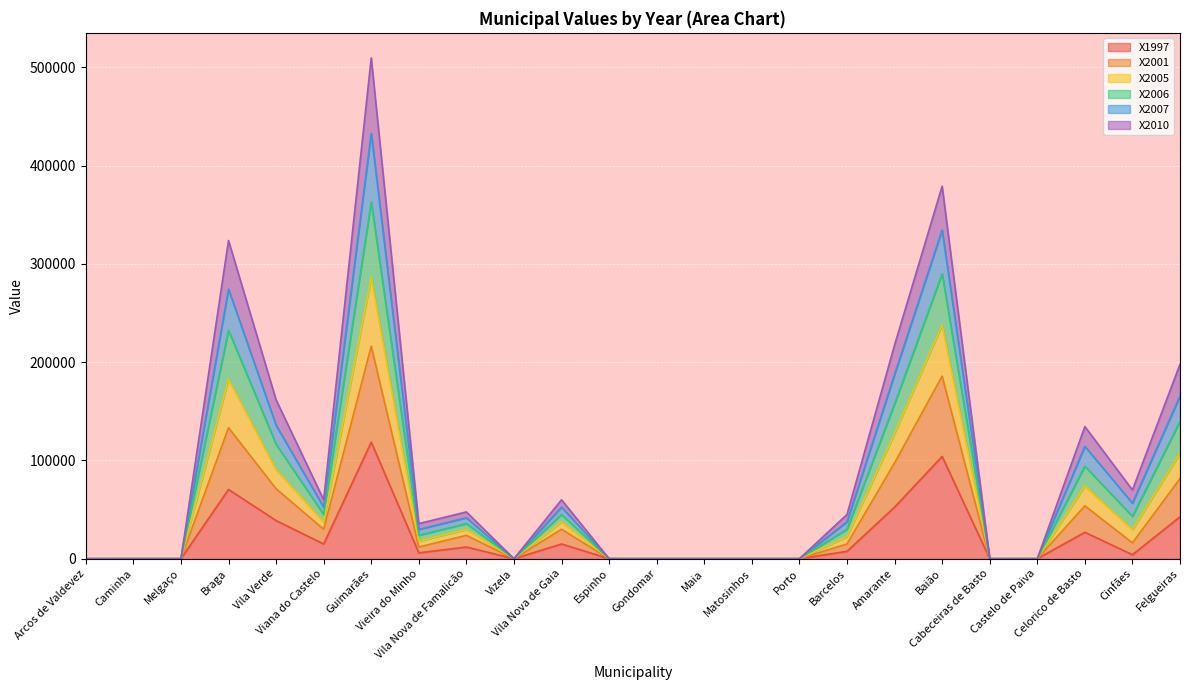

True or false: X1997 and X2005 cross at least once.

False